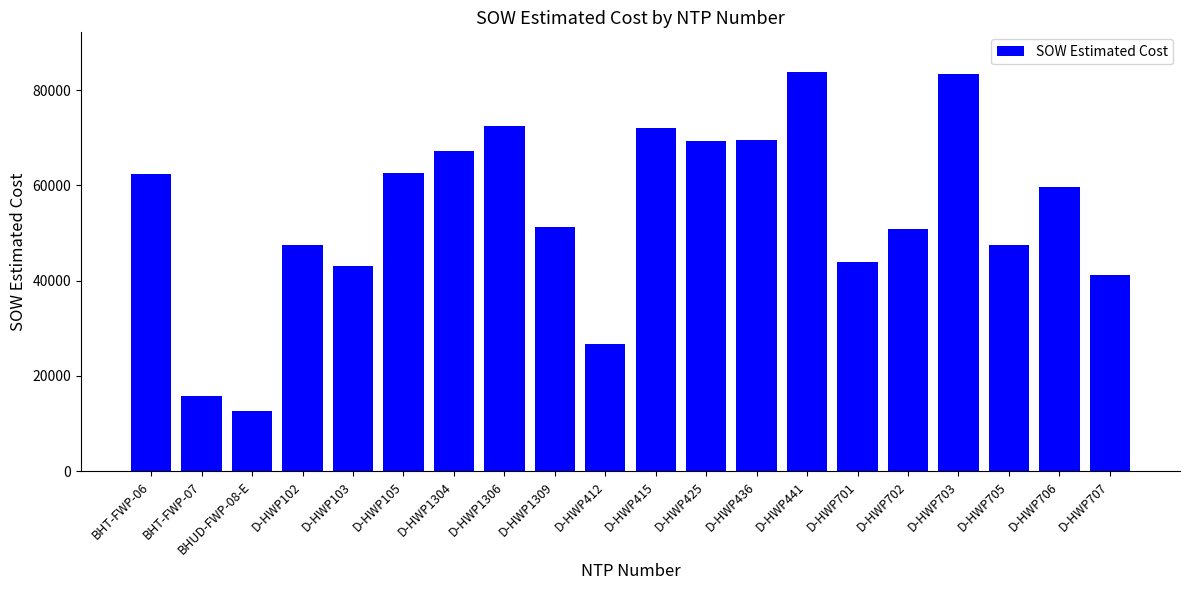

What is the maximum value shown in the chart?

83754.0